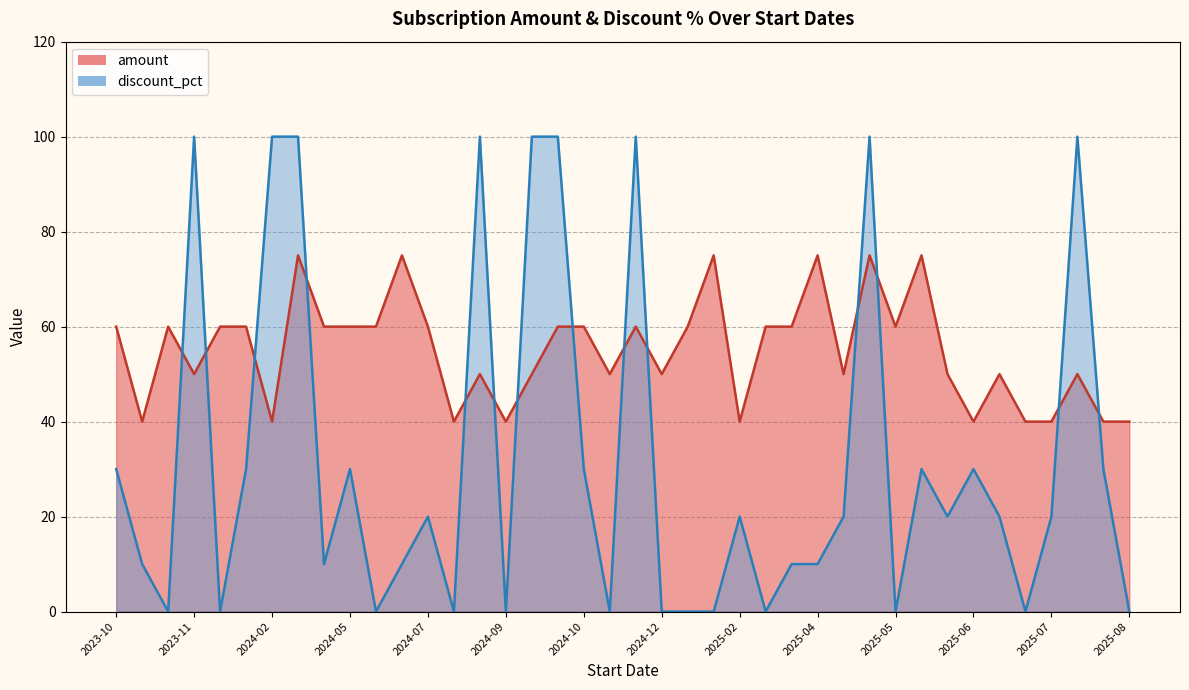

What are all the series names shown in the legend?

amount, discount_pct